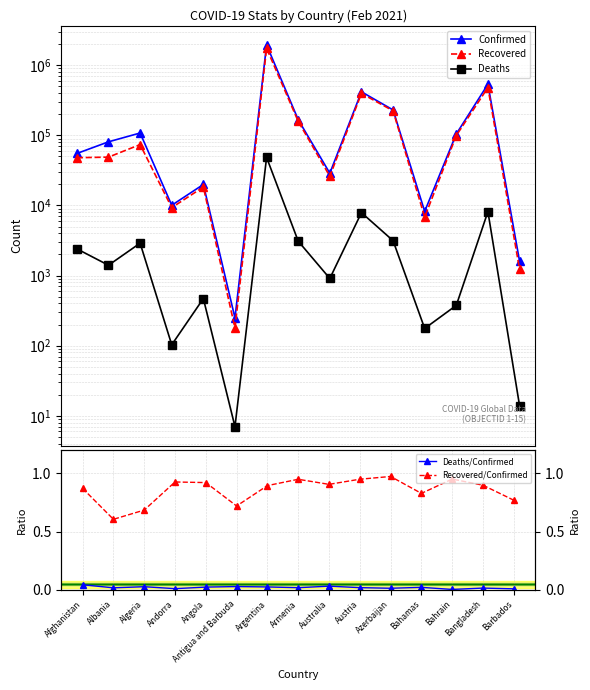

Does the chart have visible grid lines?

Yes